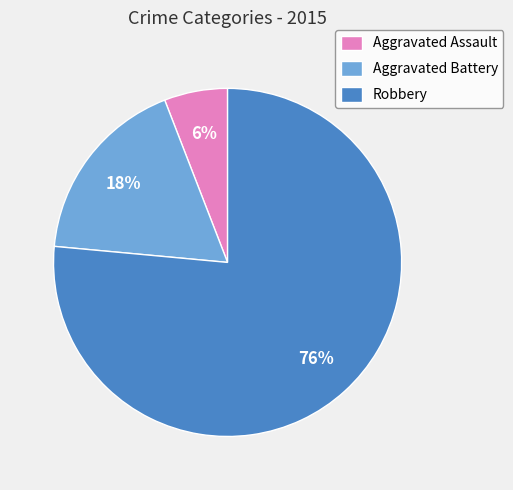

Is there any slice that represents more than half of the pie?

Yes